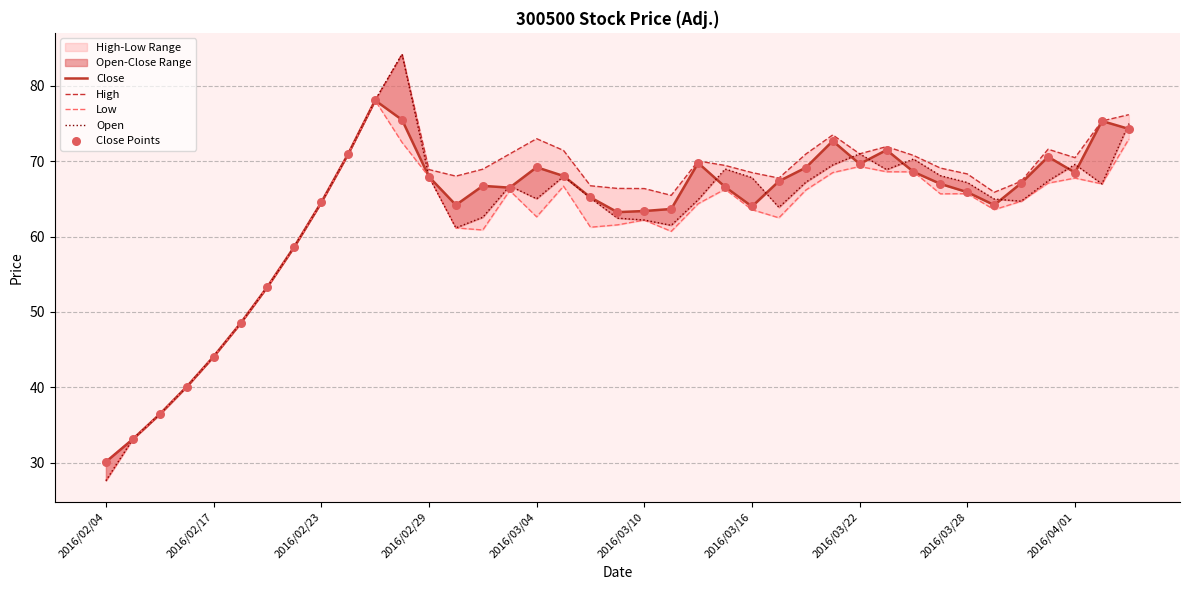

Which series contains the highest Y value?

High